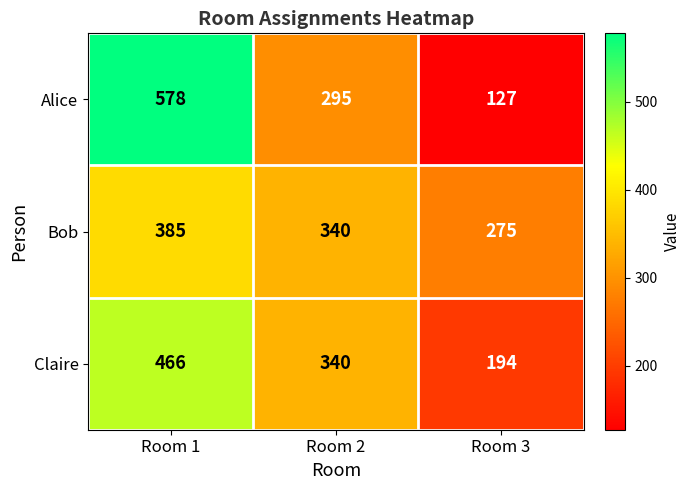

What is the maximum value for Alice?

578